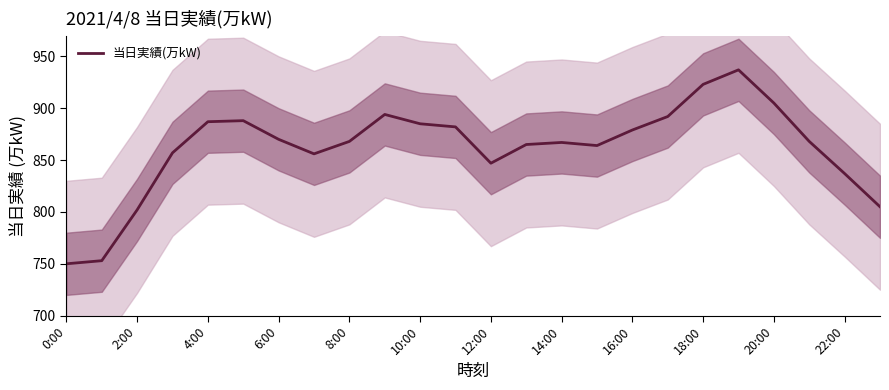

How many lines are shown in the chart?

1